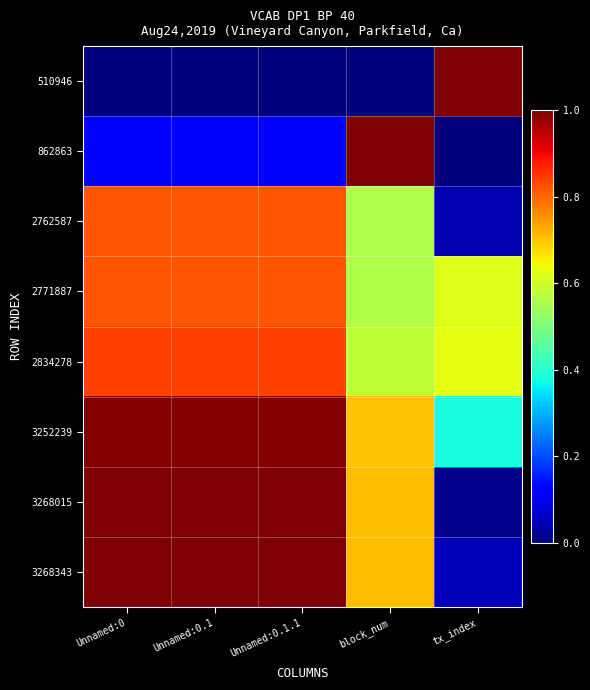

What is the spread (max minus min) of values at Unnamed:0?

1.0